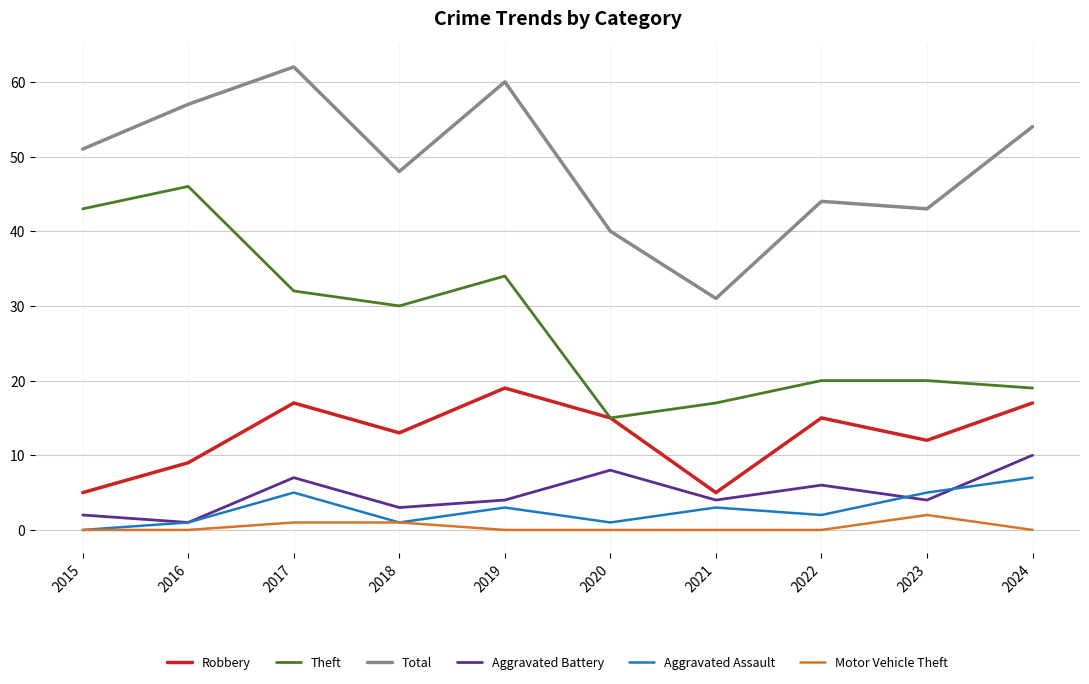

What are all the series names shown in the legend?

Robbery, Theft, Total, Aggravated Battery, Aggravated Assault, Motor Vehicle Theft